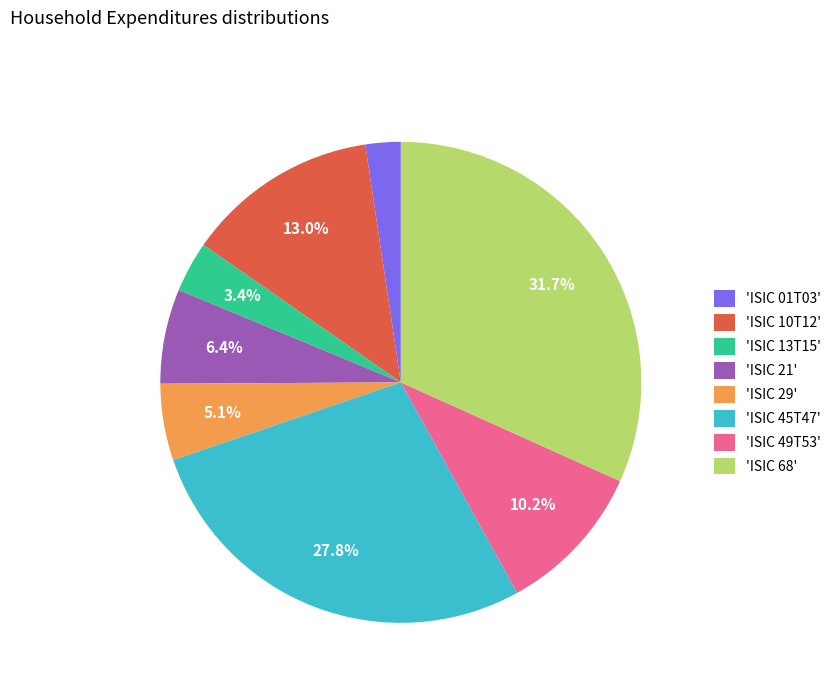

What percentage is NOT represented by 'ISIC 29'?

94.9%